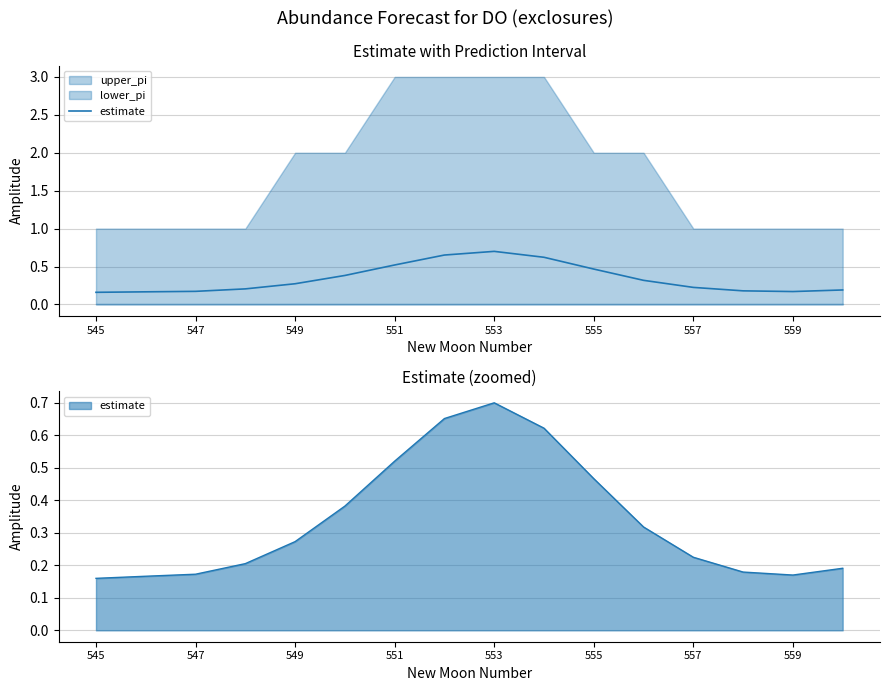

What is the difference between the maximum and second lowest values?

0.5